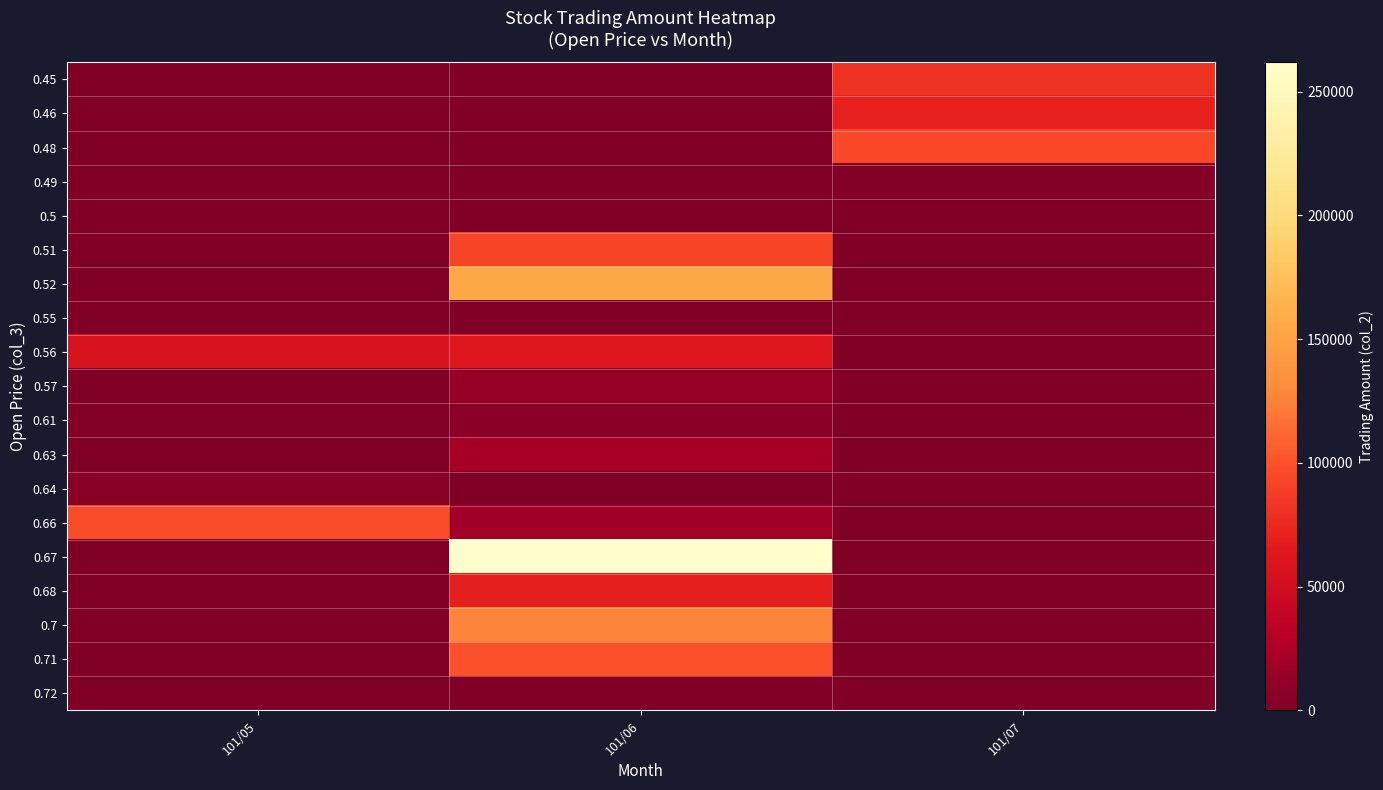

What is the difference between the highest and lowest values at 101/06?

261810